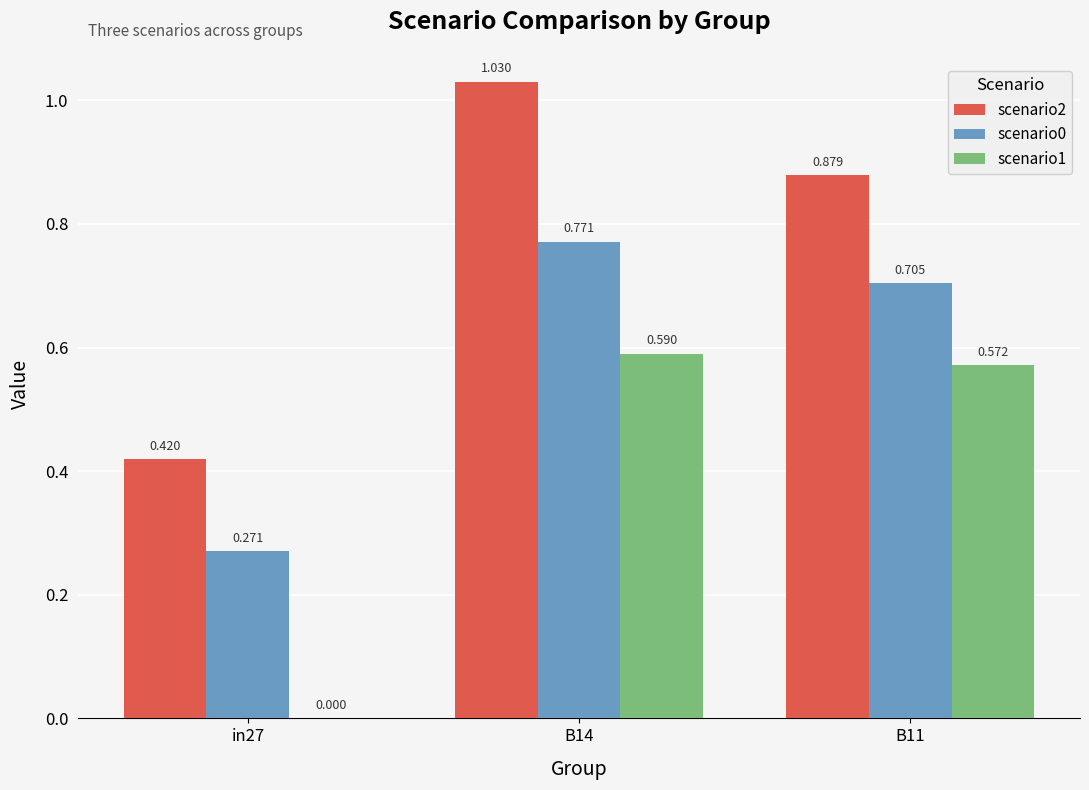

Which series has the largest range (max minus min)?

scenario2